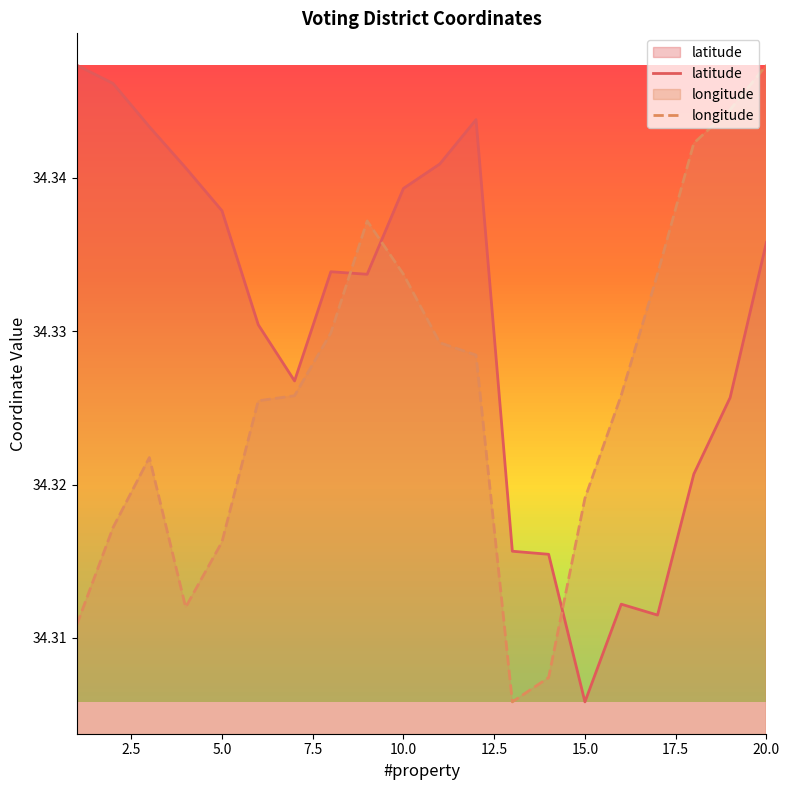

Which series has the largest total across all categories?

latitude